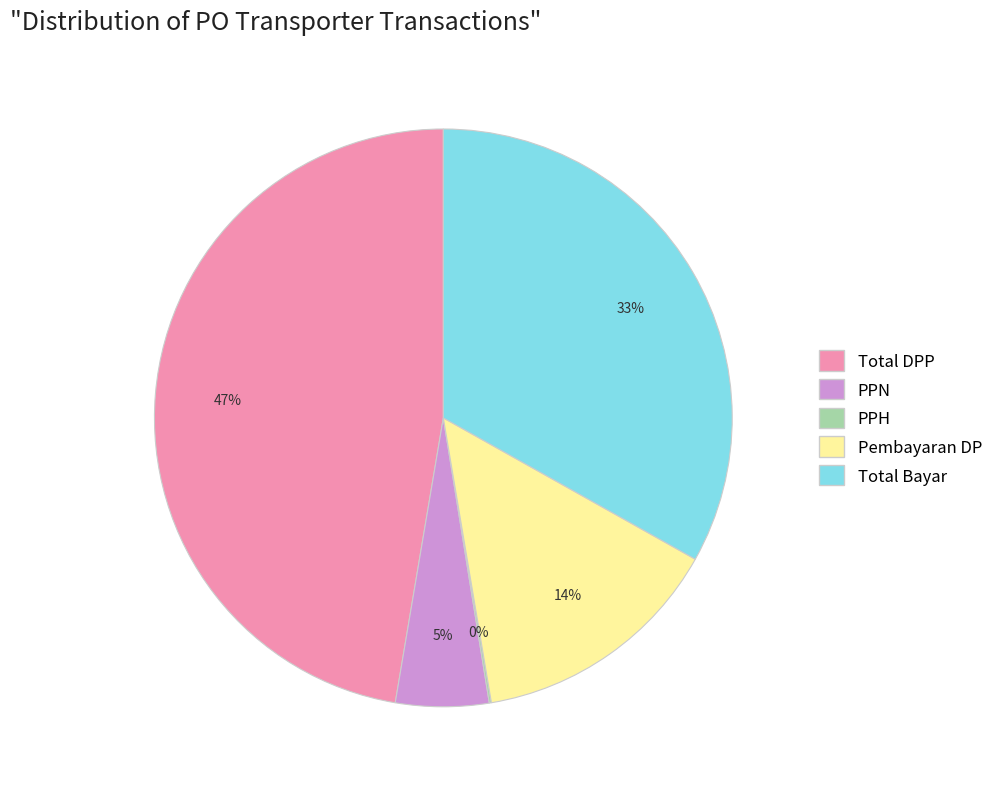

To the nearest percent, what is the difference between the largest and smallest slice percentages?

47%